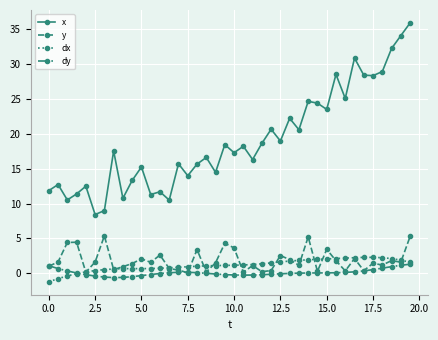

What is the minimum value for dx?

-1.2